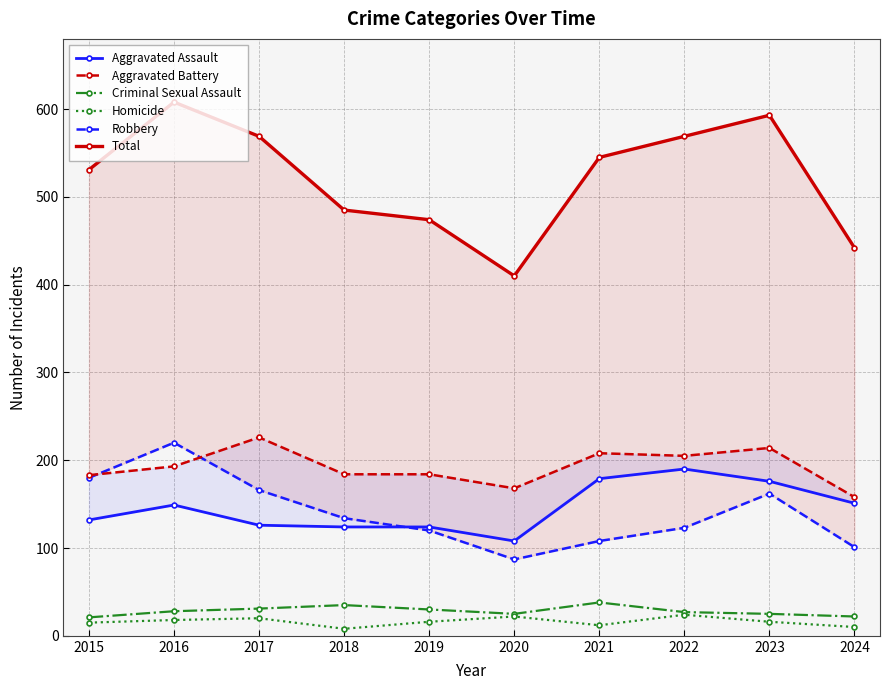

How many data points does each series have?

10